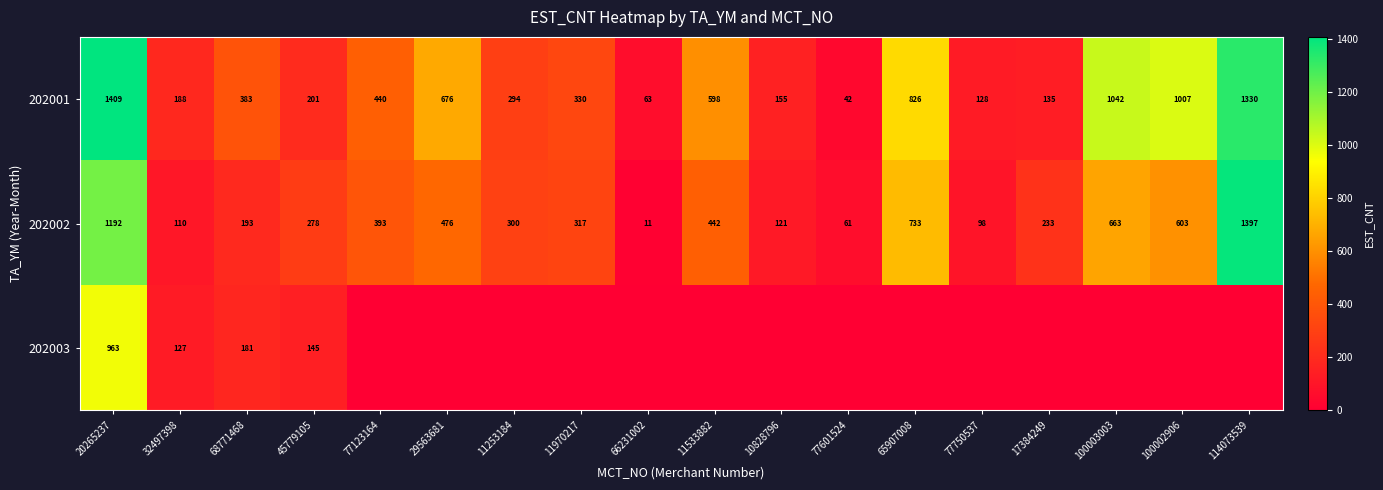

What is the average value of the 202002 series?

423